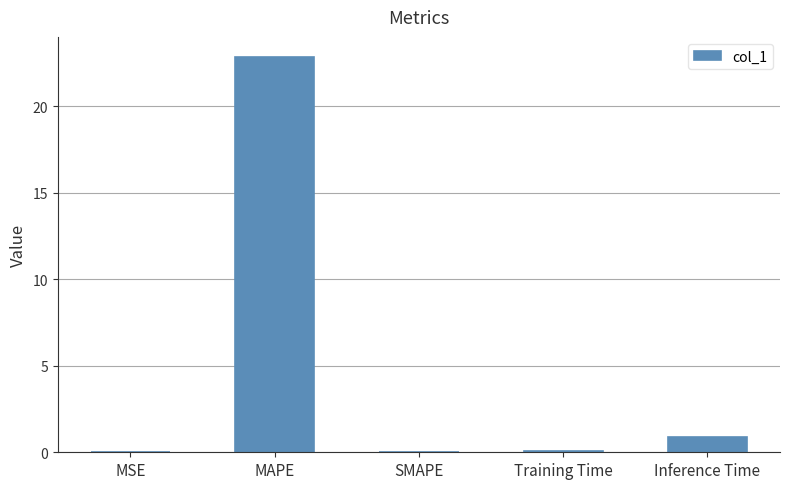

Which has a higher value, MAPE or Inference Time?

MAPE